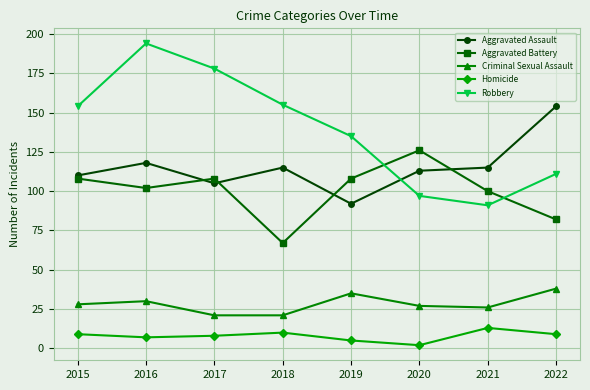

What is the total value across all series at 2022?

394